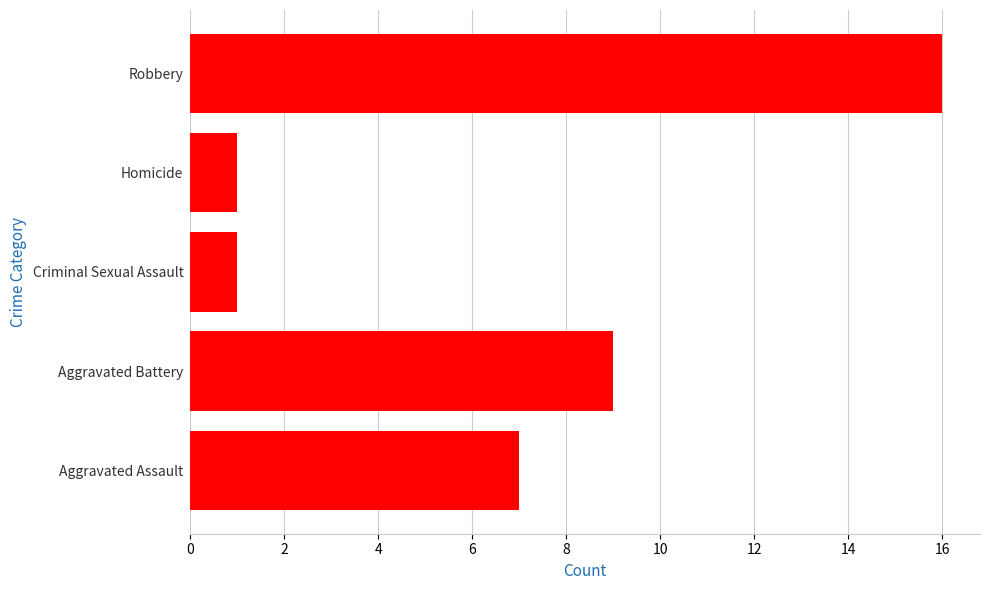

Which label corresponds to the largest value in the chart?

Robbery